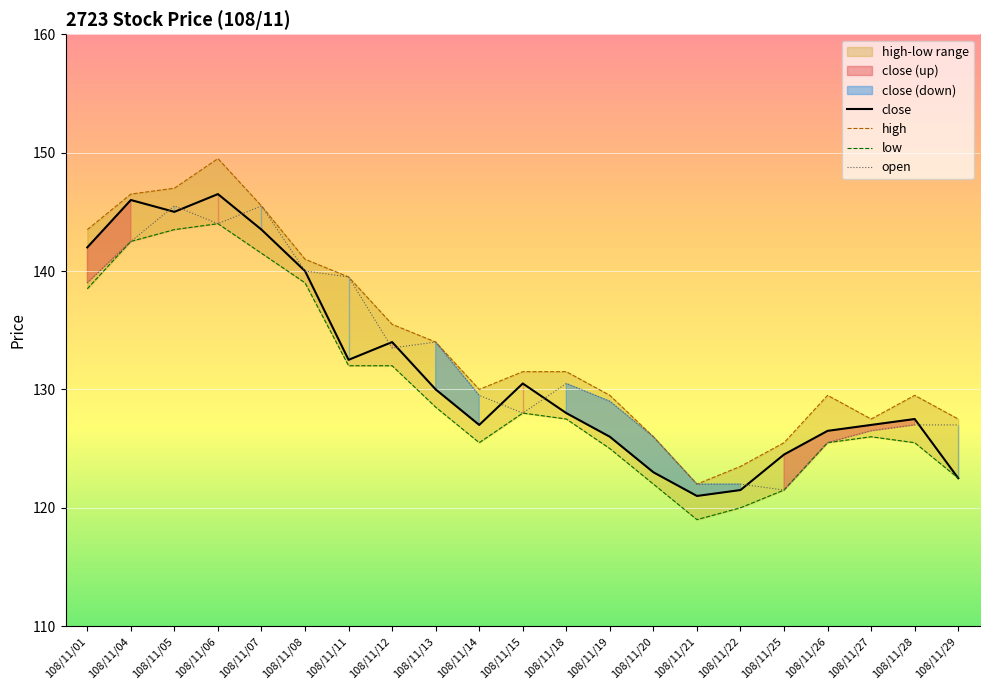

True or false: high has more than 2 points higher than both neighbors.

True